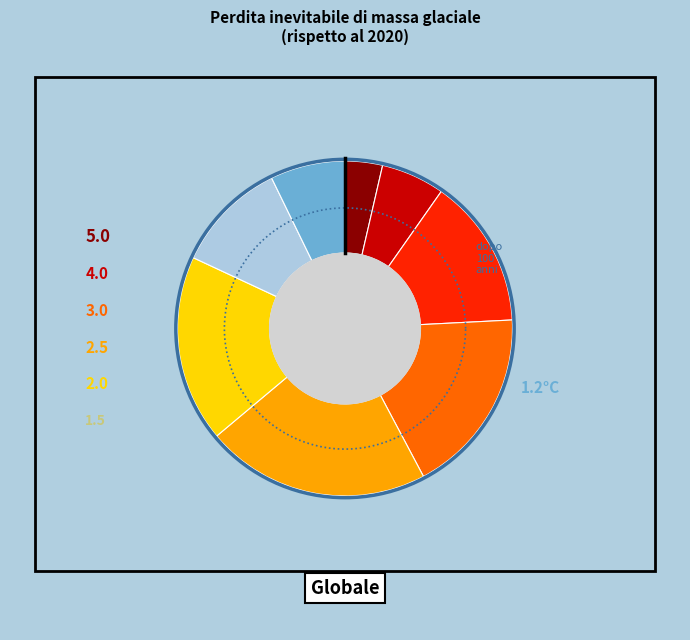

The 6 slice represents 22% of the pie. True or false?

True